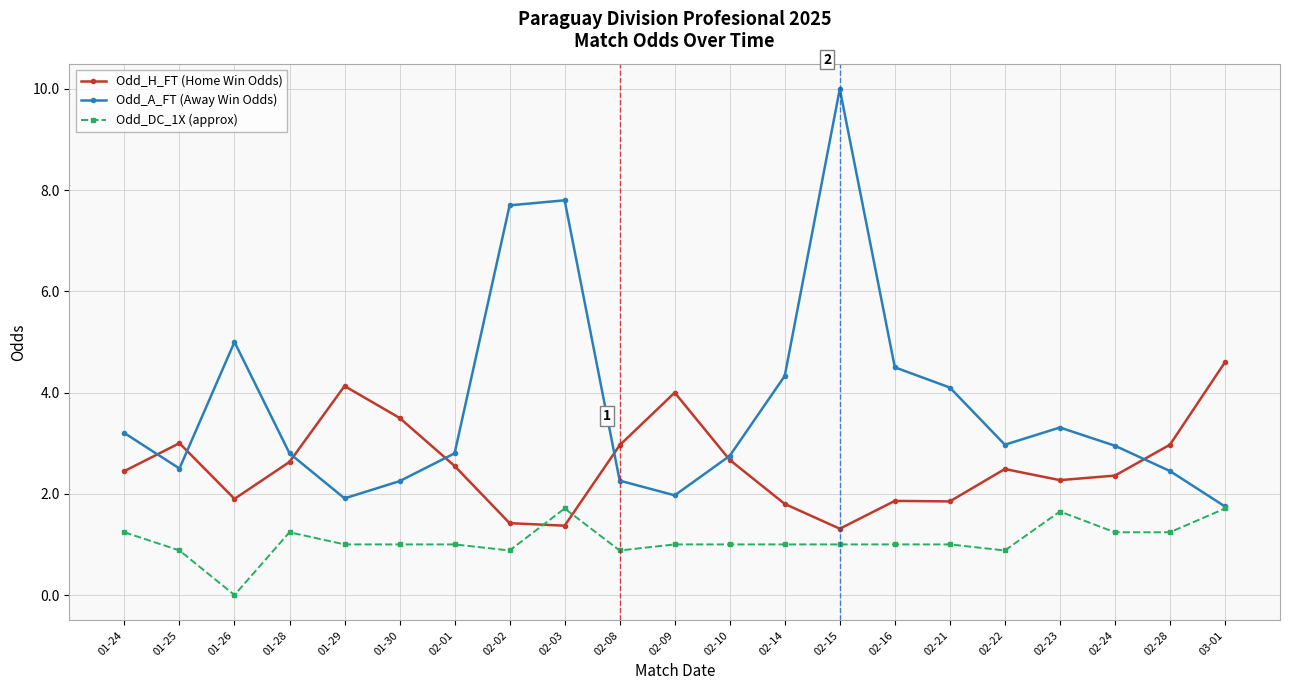

What is the minimum value for Odd_A_FT (Away Win Odds)?

1.8